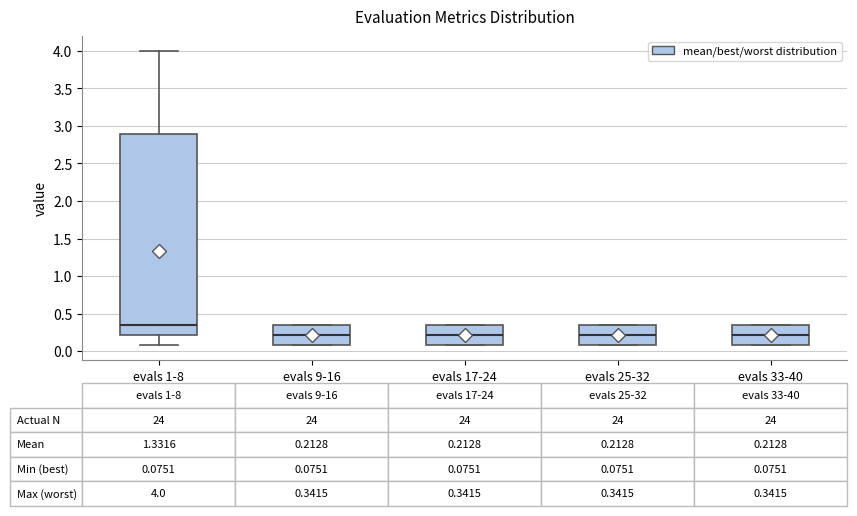

Which box is the tallest, from its lower edge to its upper edge?

evals 1-8